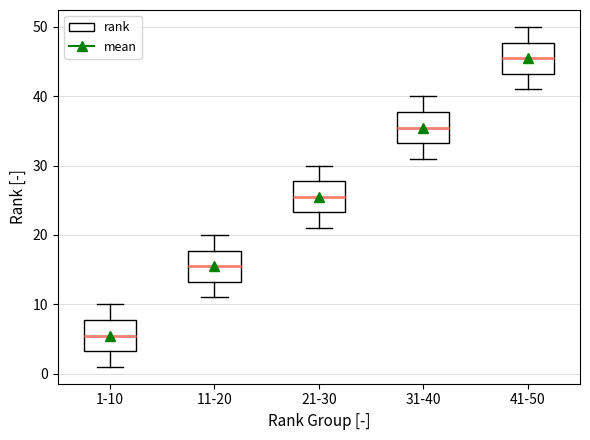

Reading left to right, read every box against the y-axis: the position of its median line, the range the box covers, and the ends of its whiskers. The values are not printed on the chart, so give them approximately, as read against the axis.

1-10: median 6, box 3 to 8, whiskers 1 to 10
11-20: median 16, box 13 to 18, whiskers 11 to 20
21-30: median 26, box 23 to 28, whiskers 21 to 30
31-40: median 36, box 33 to 38, whiskers 31 to 40
41-50: median 46, box 43 to 48, whiskers 41 to 50